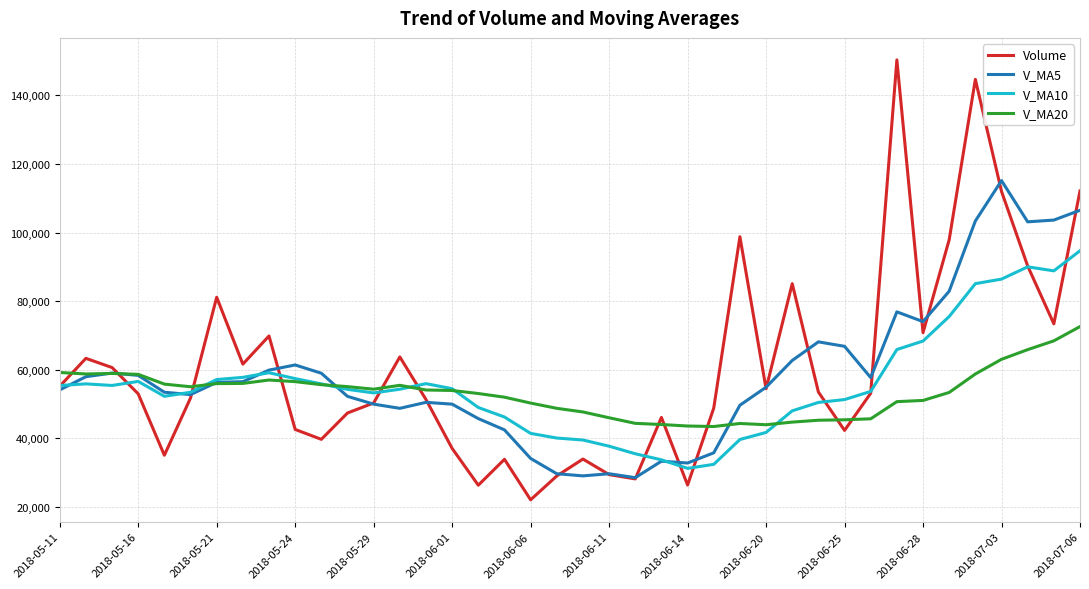

In V_MA5, how many points are lower than both neighbors (excluding endpoints)?

8